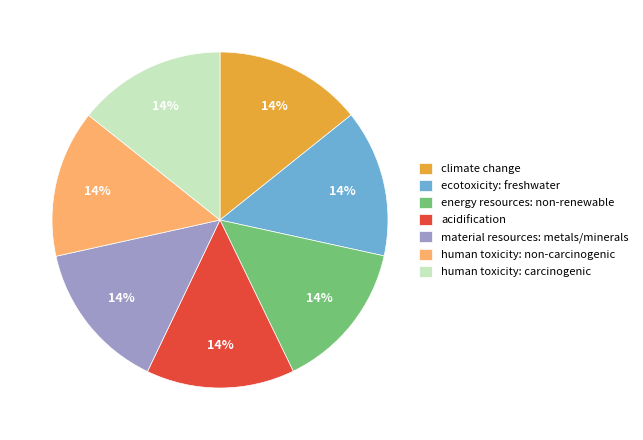

To the nearest percent, what is the average slice percentage?

14%